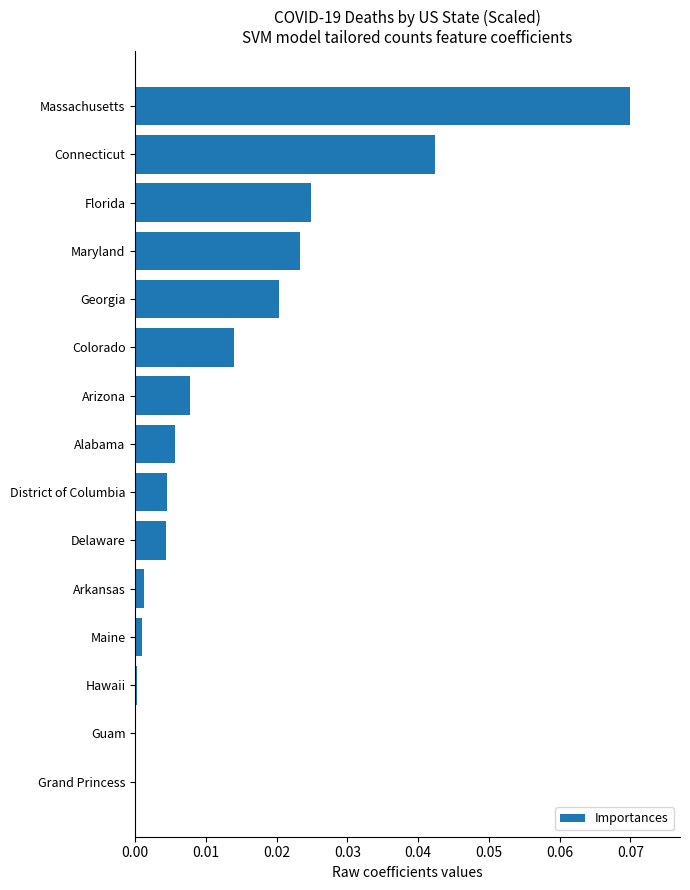

Between Arkansas and Massachusetts, which is larger?

Massachusetts